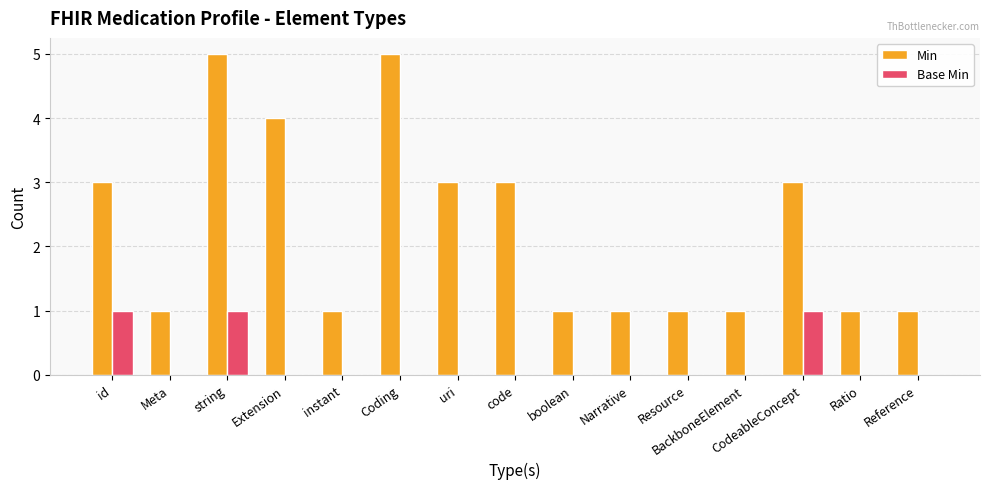

Between uri and Ratio, which series saw the biggest shift?

Min